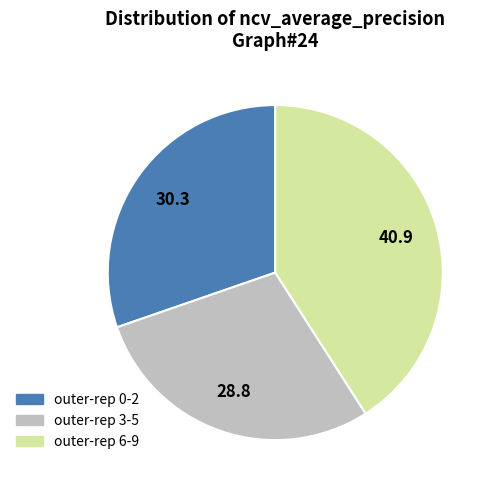

Combined, do outer-rep 0-2 and outer-rep 3-5 account for over 50%?

Yes